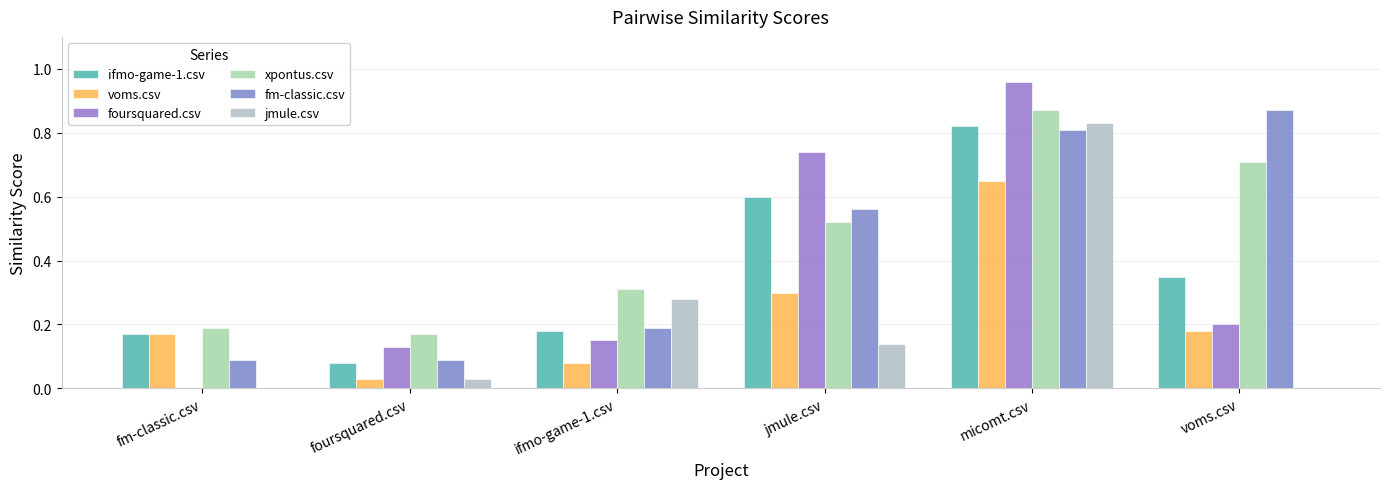

How many groups of bars are there?

6